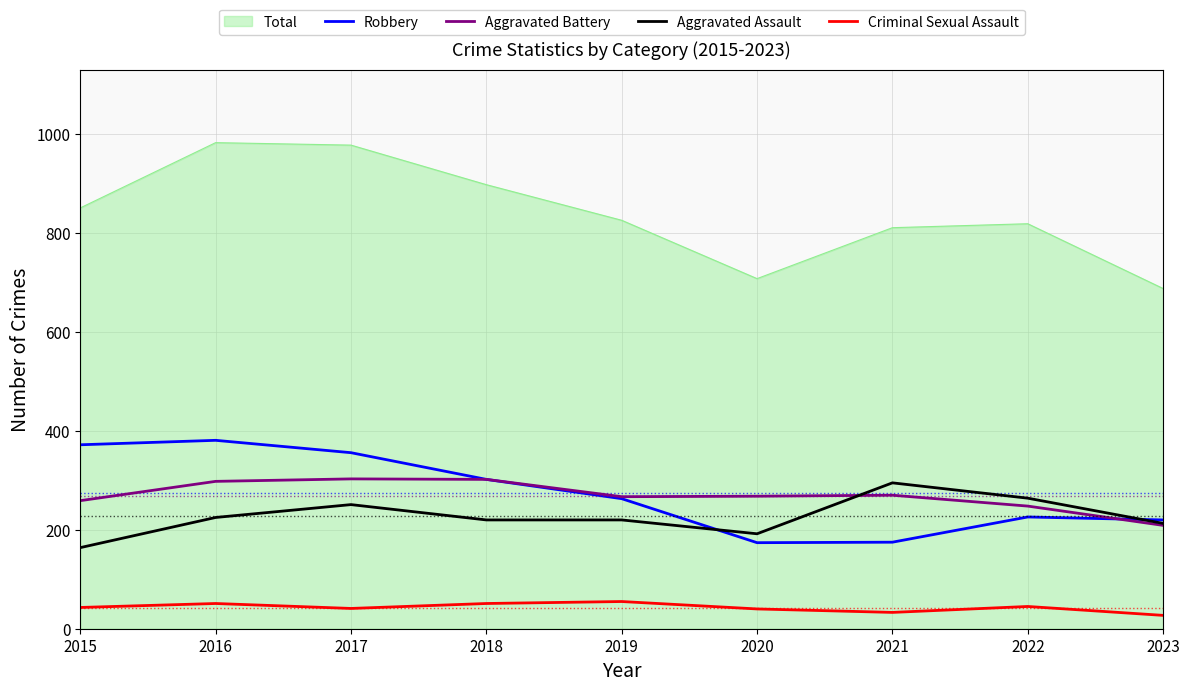

Is it true that Aggravated Assault equals 482 at 2021?

False